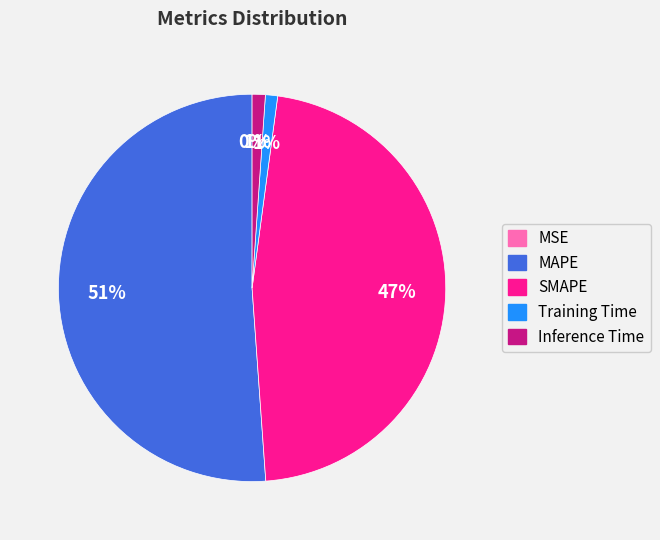

To the nearest percent, what is the difference between the largest and smallest slice percentages?

51%